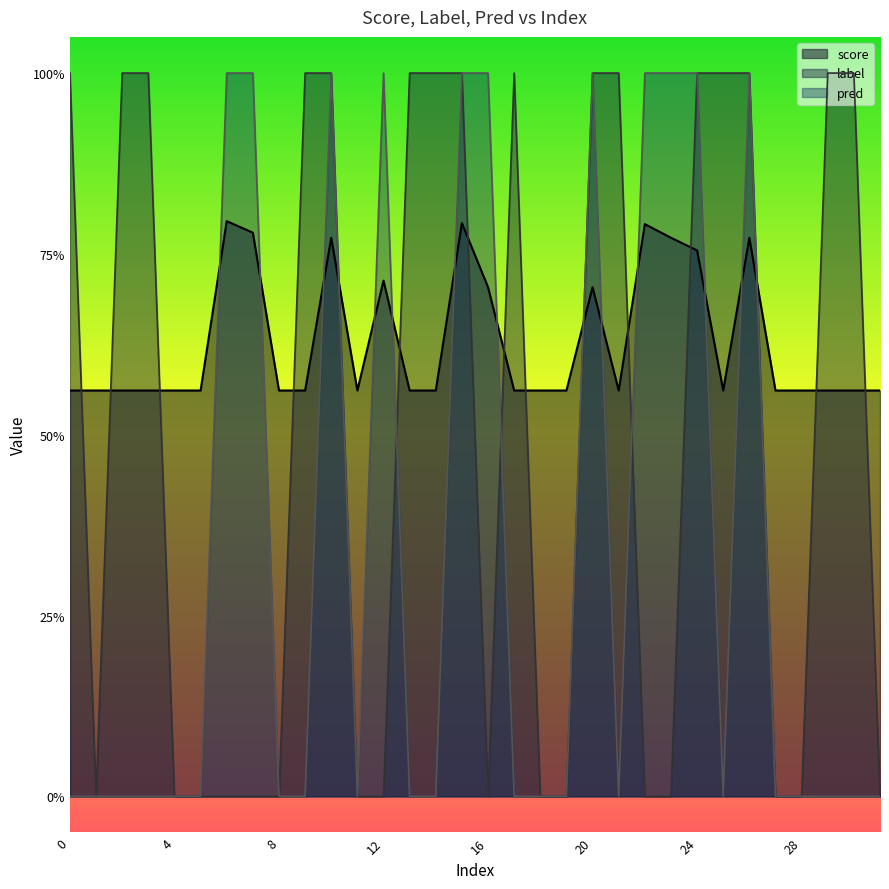

Which series changed the most between 18 and 27?

score